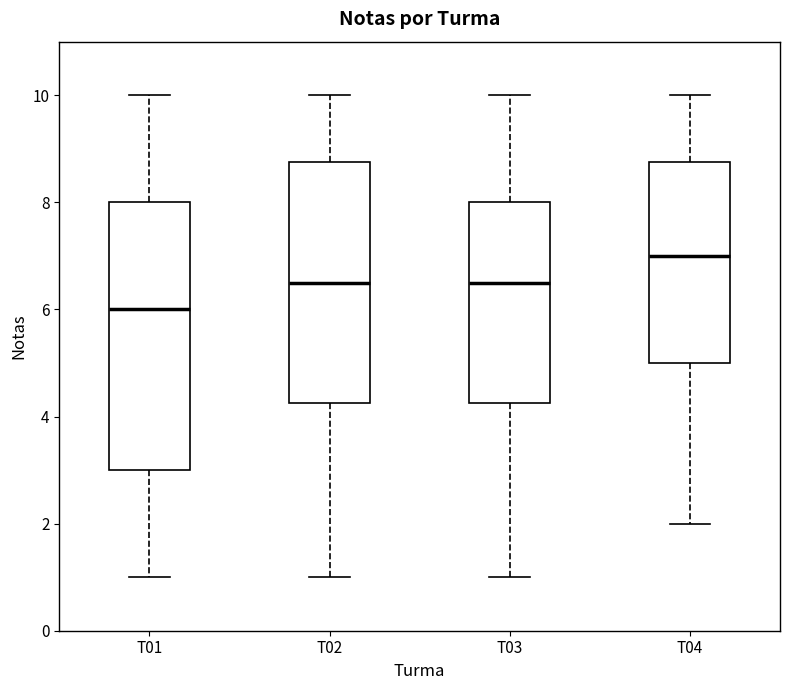

Where does the median line of the box for T02 sit on the y-axis? The values are not printed on the chart, so give them approximately, as read against the axis.

6.6